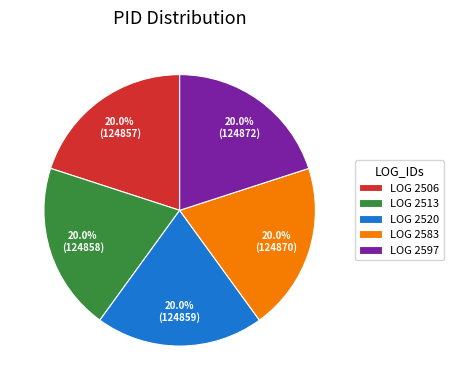

Is LOG 2520 the majority of the pie?

No